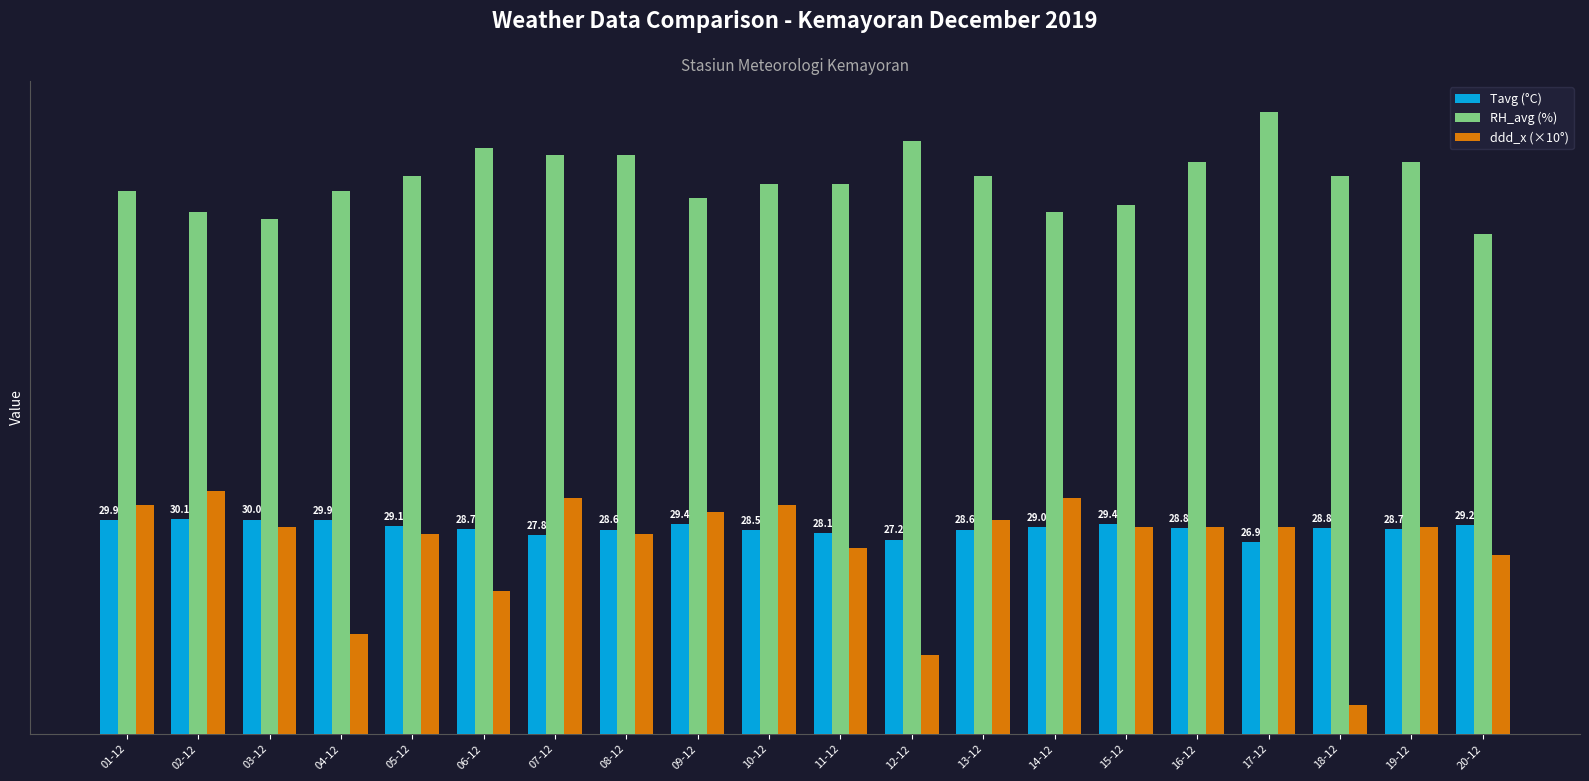

Reading left to right, transcribe all the data shown in this chart.

Tavg (°C): 29.9	30.1	30.0	29.9	29.1	28.7	27.8	28.6	29.4	28.5	28.1	27.2	28.6	29.0	29.4	28.8	26.9	28.8	28.7	29.2
RH_avg (%): 76.0	73.0	72.0	76.0	78.0	82.0	81.0	81.0	75.0	77.0	77.0	83.0	78.0	73.0	74.0	80.0	87.0	78.0	80.0	70.0
ddd_x (×10°): 32.0	34.0	29.0	14.0	28.0	20.0	33.0	28.0	31.0	32.0	26.0	11.0	30.0	33.0	29.0	29.0	29.0	4.0	29.0	25.0